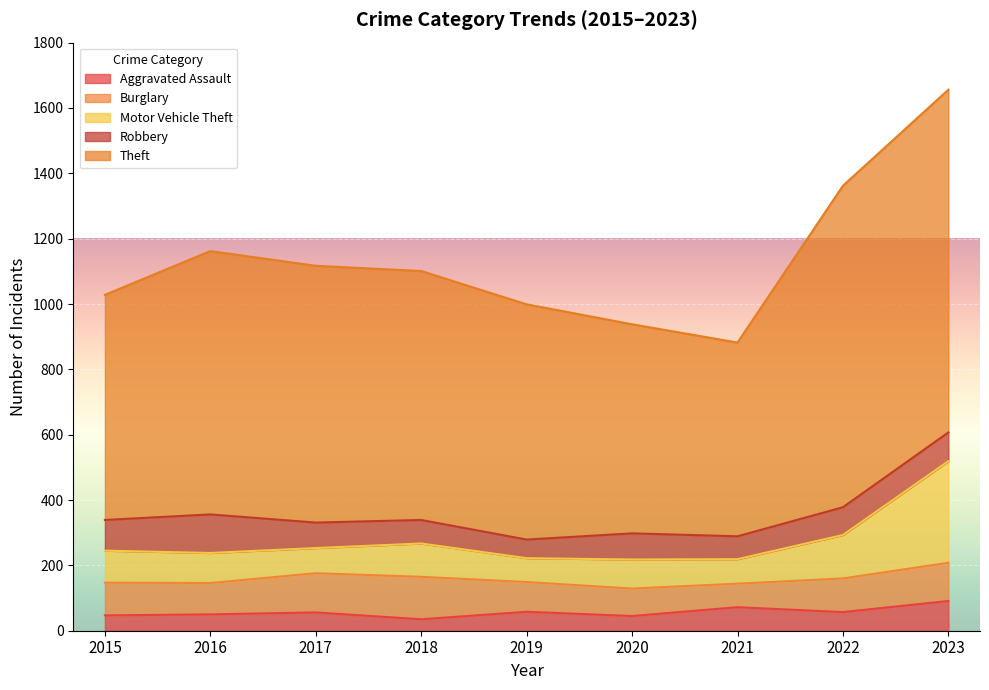

What is the value of the Motor Vehicle Theft point at the 2nd from the left?

92